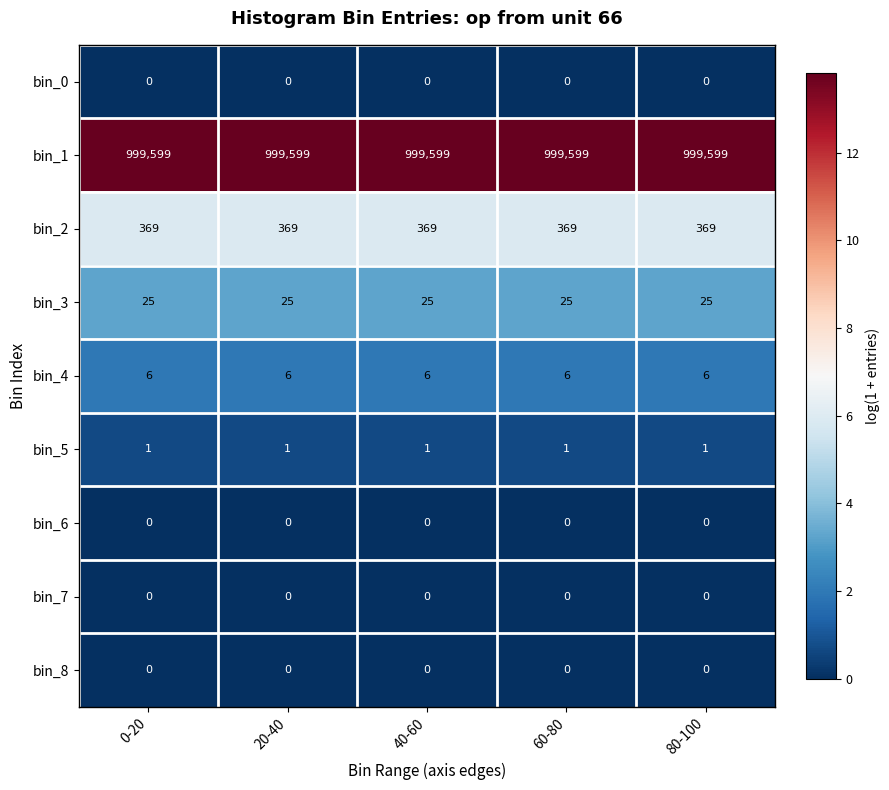

Is it true that bin_6 equals 0 at 0-20?

True